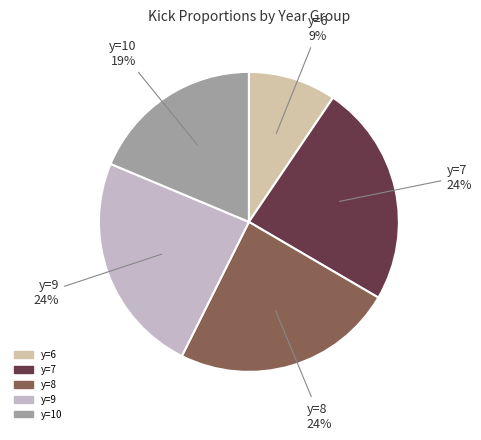

Which slice is the smallest?

y=6